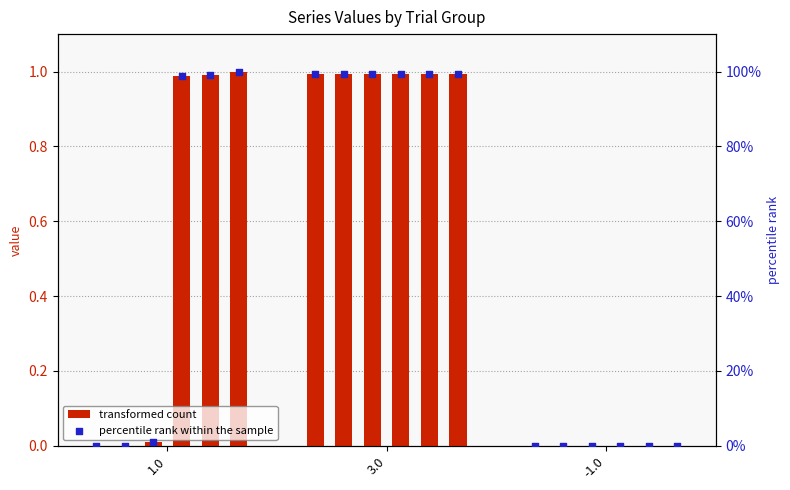

At which category is the sum across all series the highest?

3.0